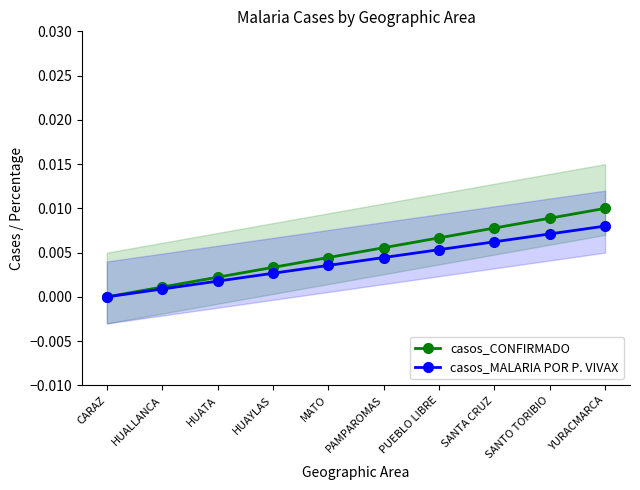

Rank the series at YURACMARCA from highest to lowest value.

casos_CONFIRMADO, casos_MALARIA POR P. VIVAX